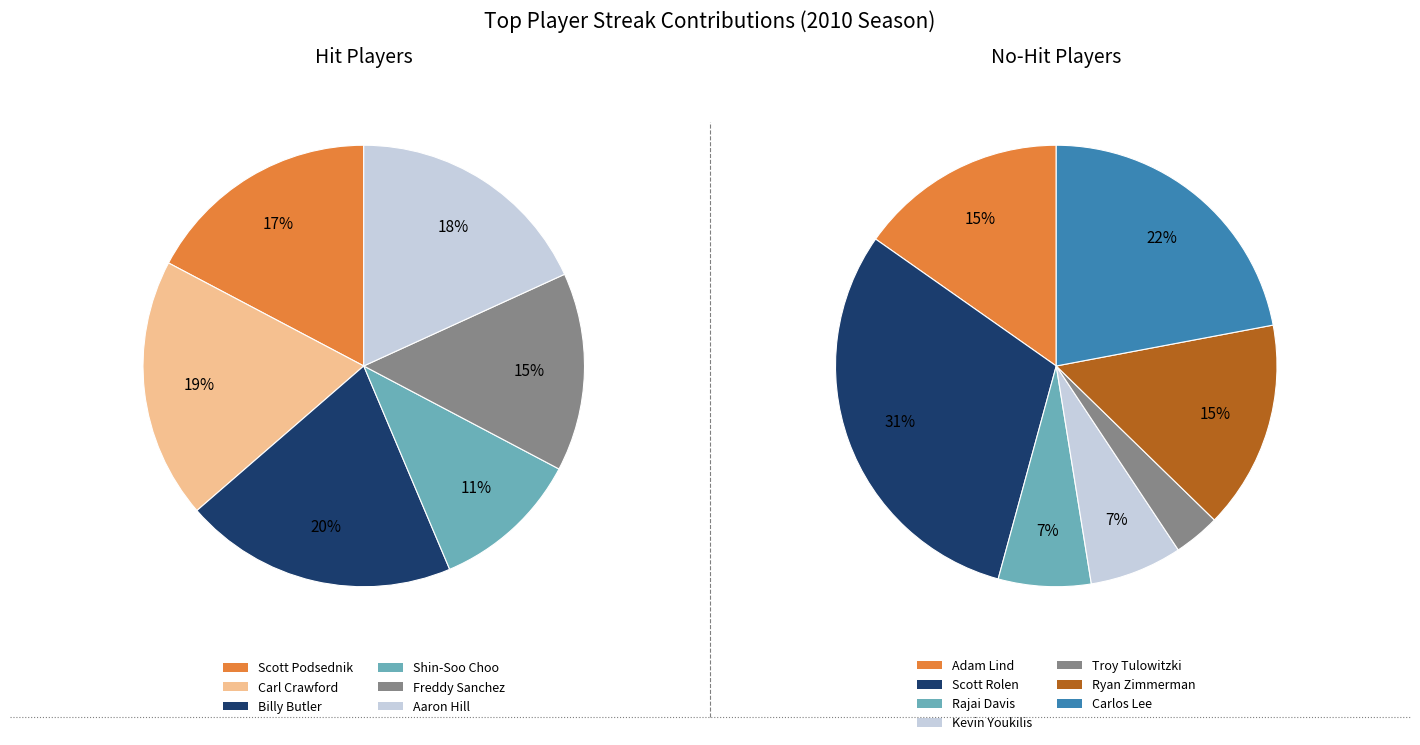

Which slice is the largest?

Billy Butler